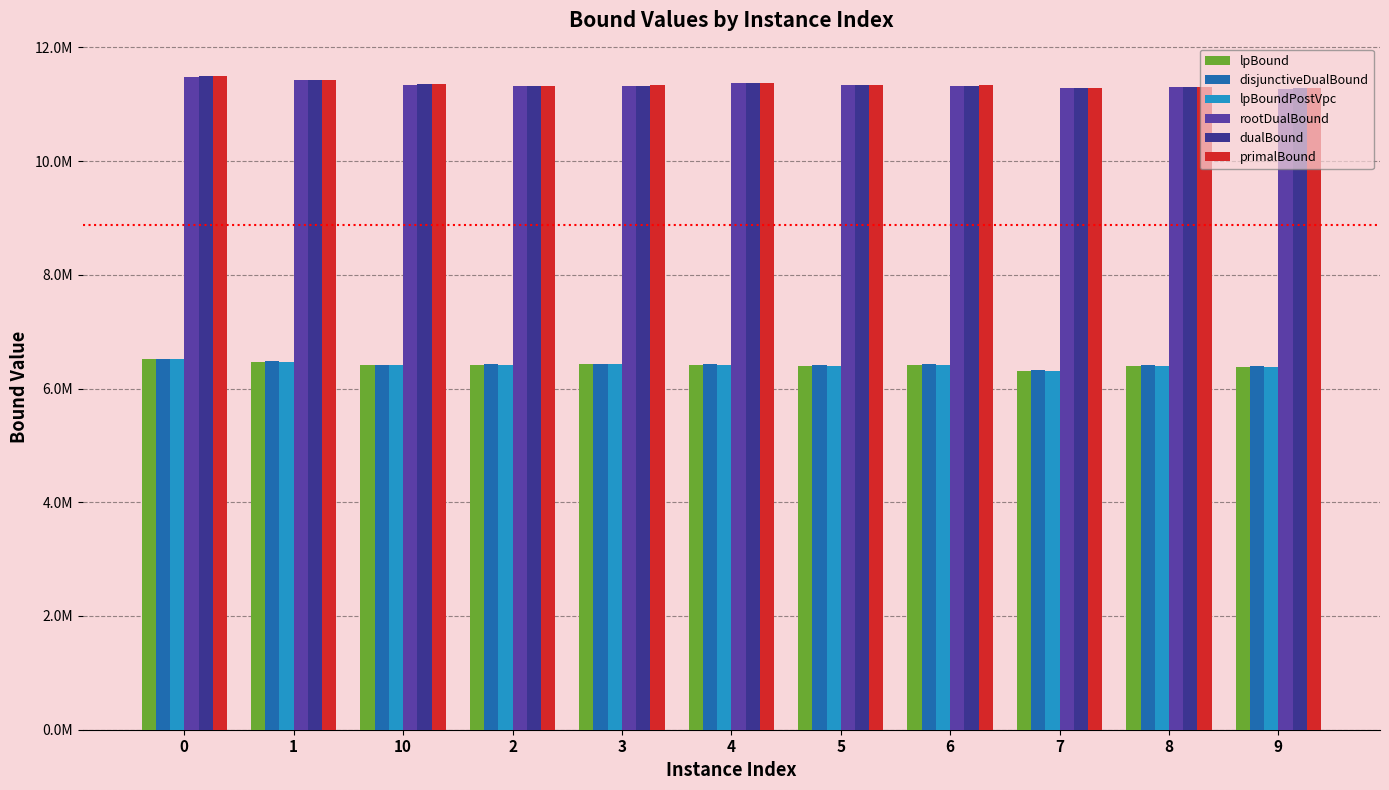

What is the difference between the maximum and second lowest values in the primalBound series?

196429.9